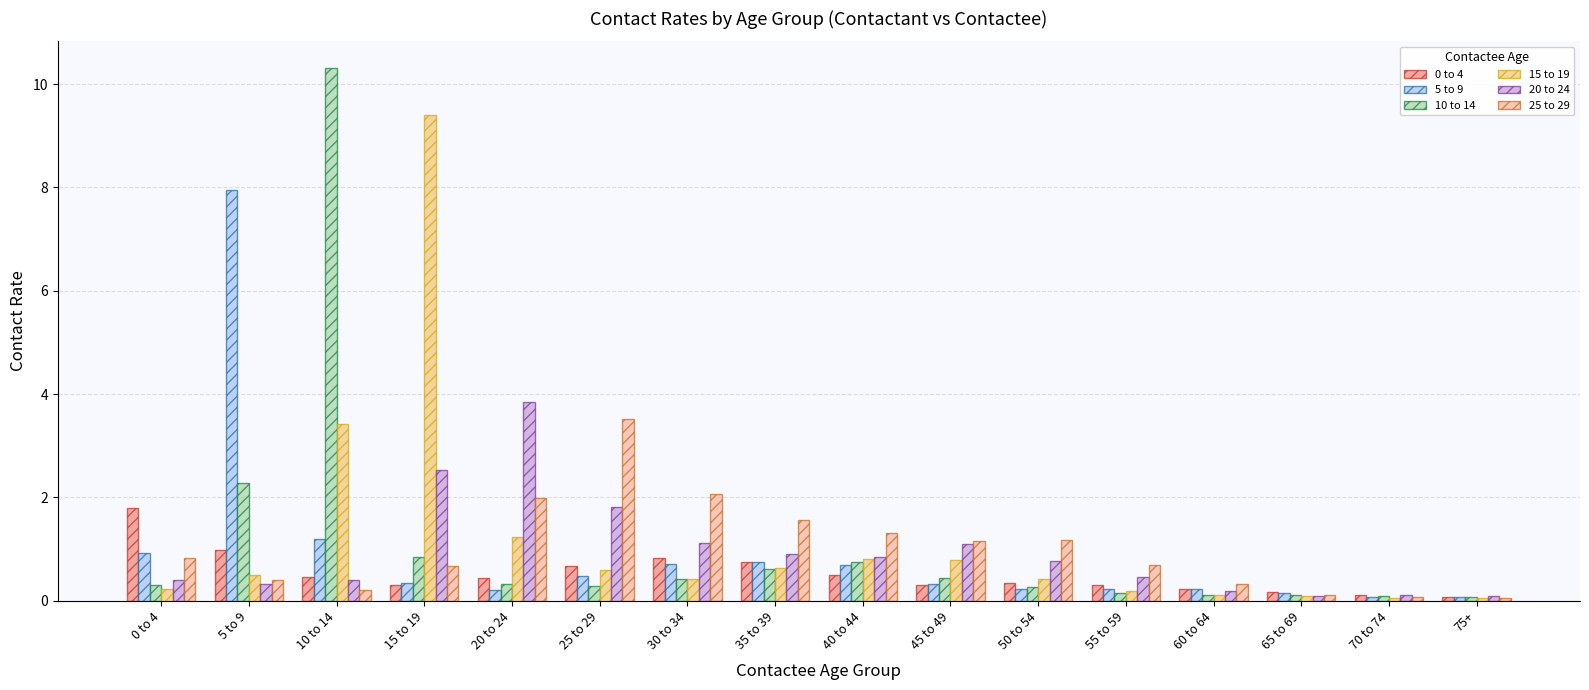

Is the value of 0 to 4 at 0 to 4 greater than the value of 5 to 9 at 15 to 19?

Yes